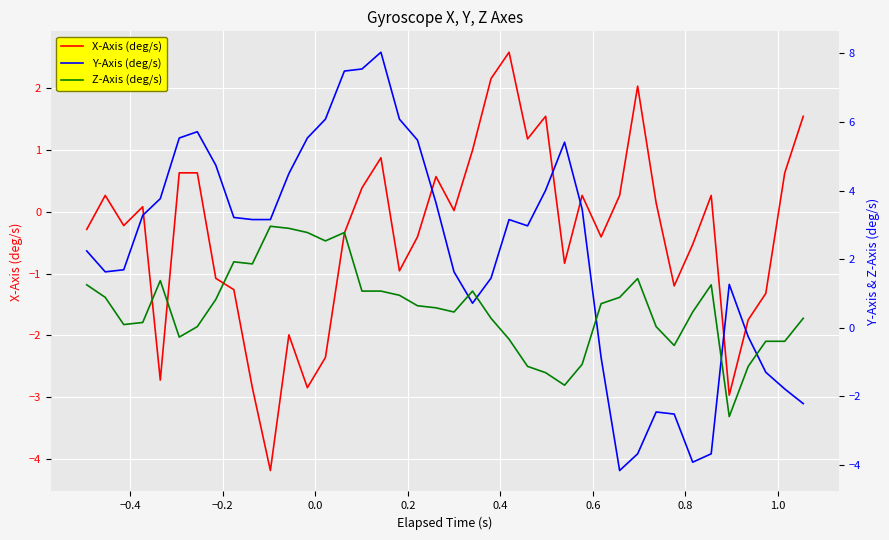

What is the highest value of the X-Axis (deg/s) series?

2.6